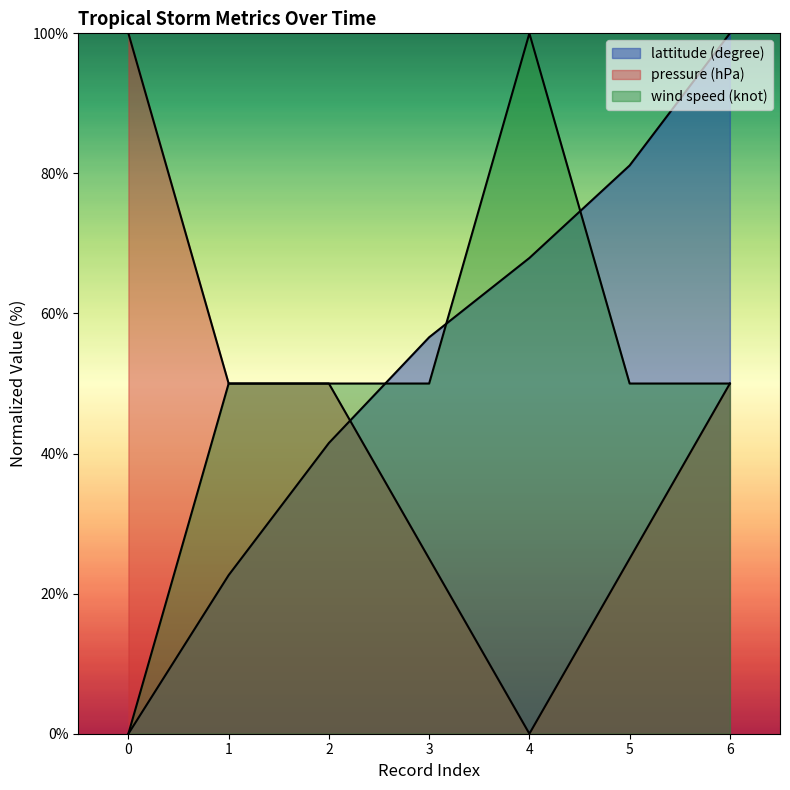

How many lines are shown in the chart?

3